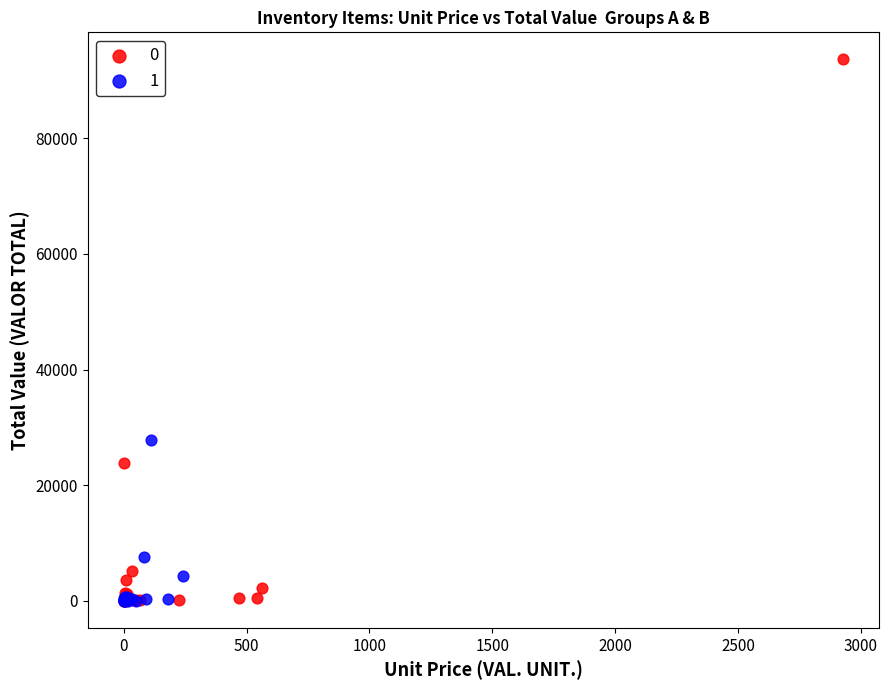

Which series has the largest Y range (max minus min)?

0